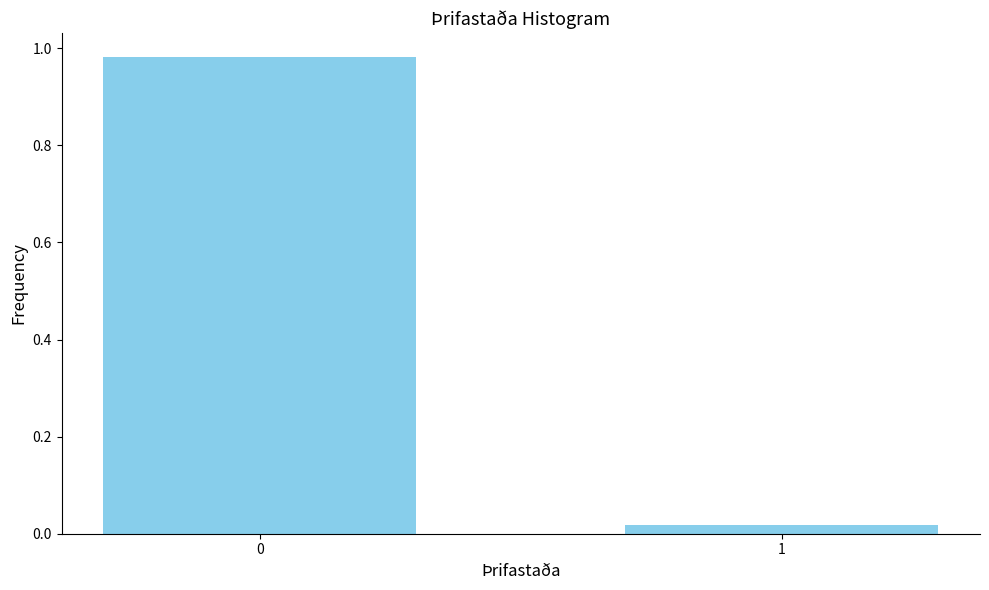

What is the average value?

0.5